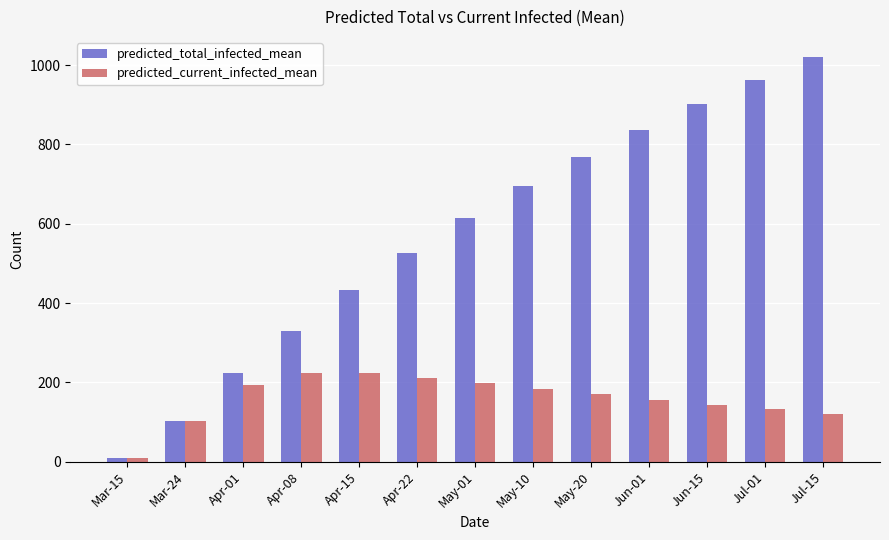

Reading right to left, what are all the values shown in this chart?

predicted_total_infected_mean: 1020	963	902	837	768	694	614	527	432	330	223	104	10
predicted_current_infected_mean: 121	132	144	157	170	184	198	212	225	225	193	104	10